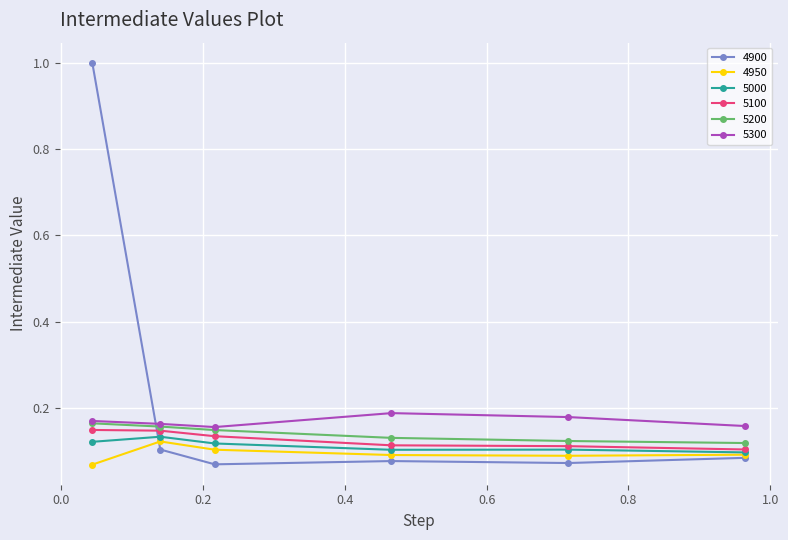

Which series has the largest total across all categories?

4900